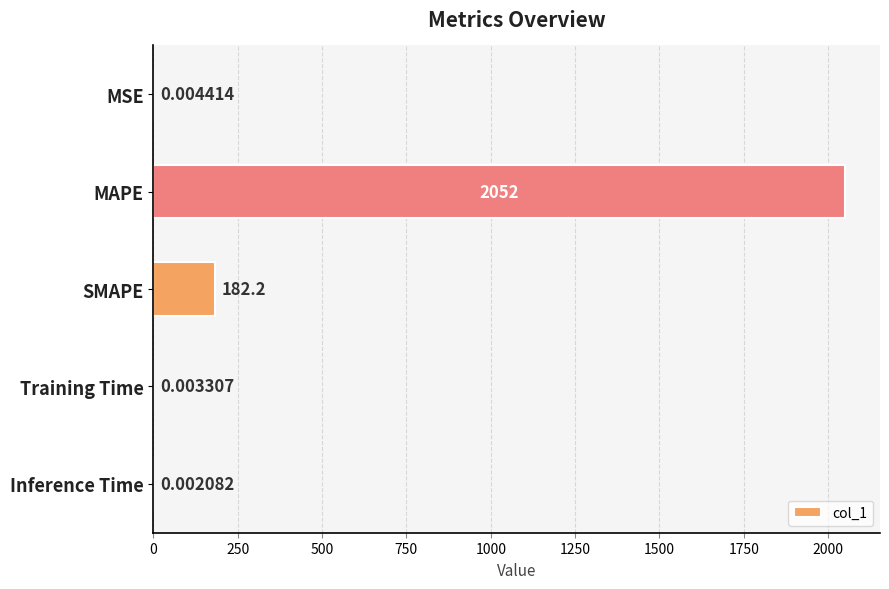

Which category has the highest value across all series?

MAPE